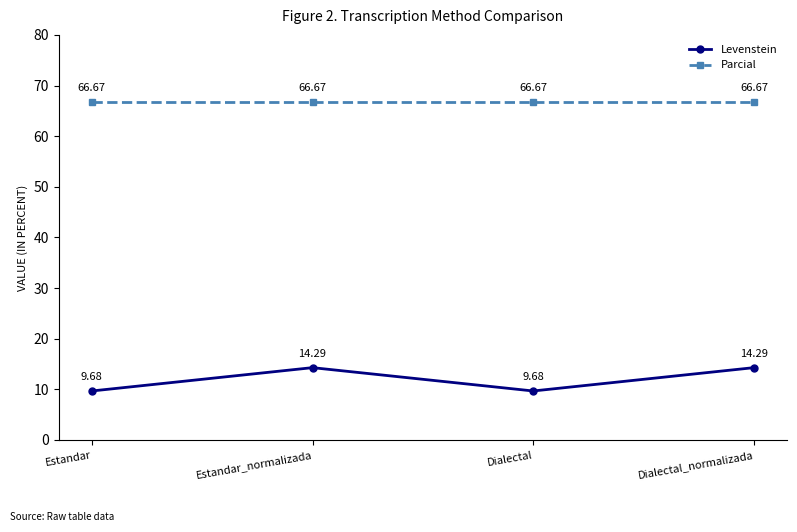

How many distinct data groups are displayed?

2